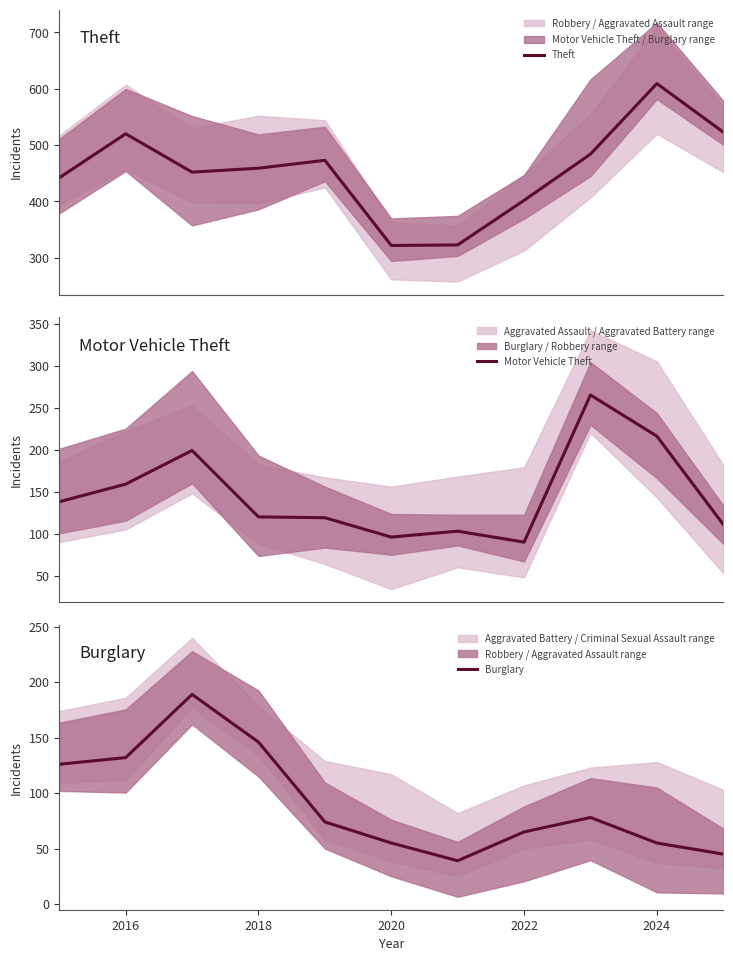

What is the highest value of the Theft series?

609